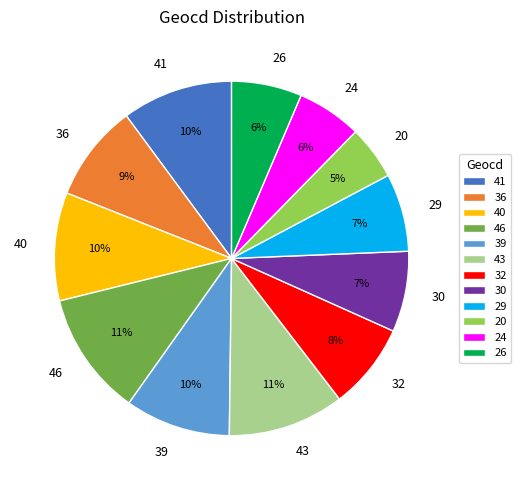

The 26 slice represents 1% of the pie. True or false?

False